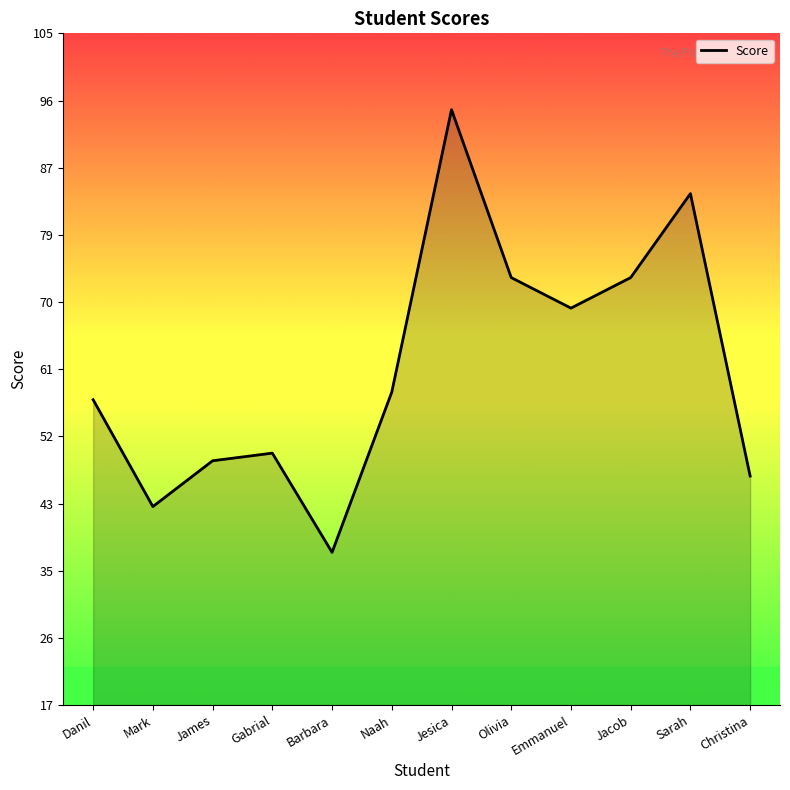

Reading left to right, list all the values displayed in this chart.

Danil=57	Mark=43	James=49	Gabrial=50	Barbara=37	Naah=58	Jesica=95	Olivia=73	Emmanuel=69	Jacob=73	Sarah=84	Christina=47